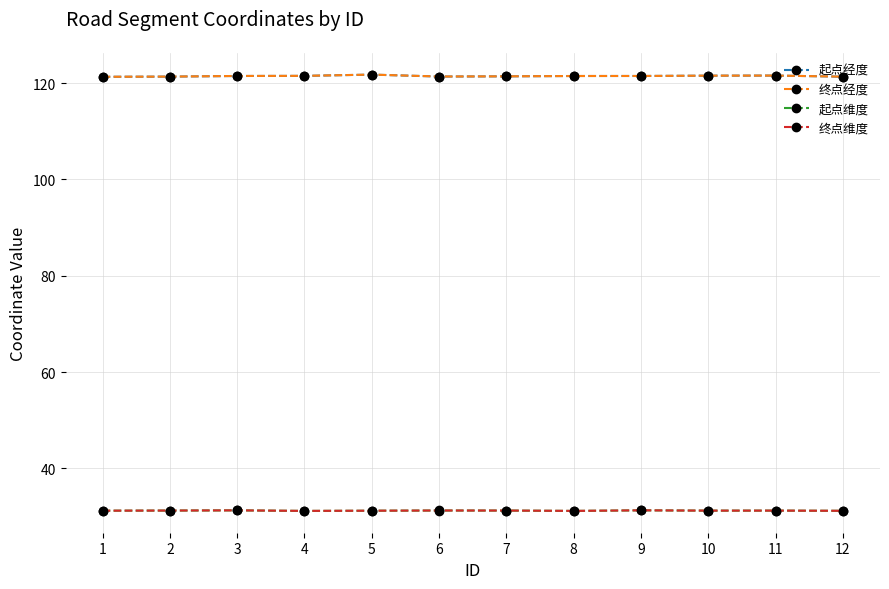

How many series are shown in this chart?

4